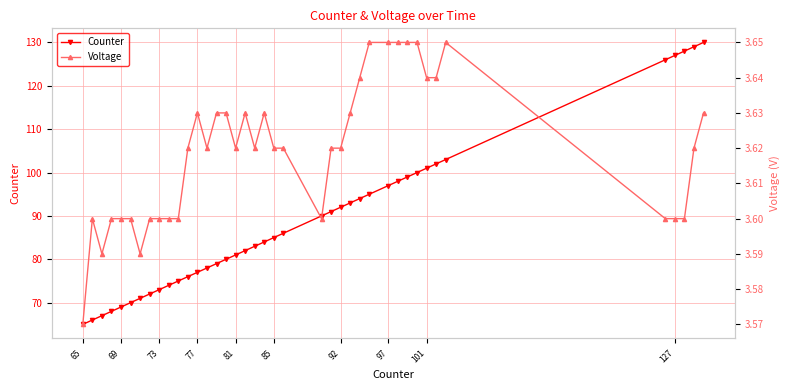

The Counter series shows 119 at 77. True or false?

False